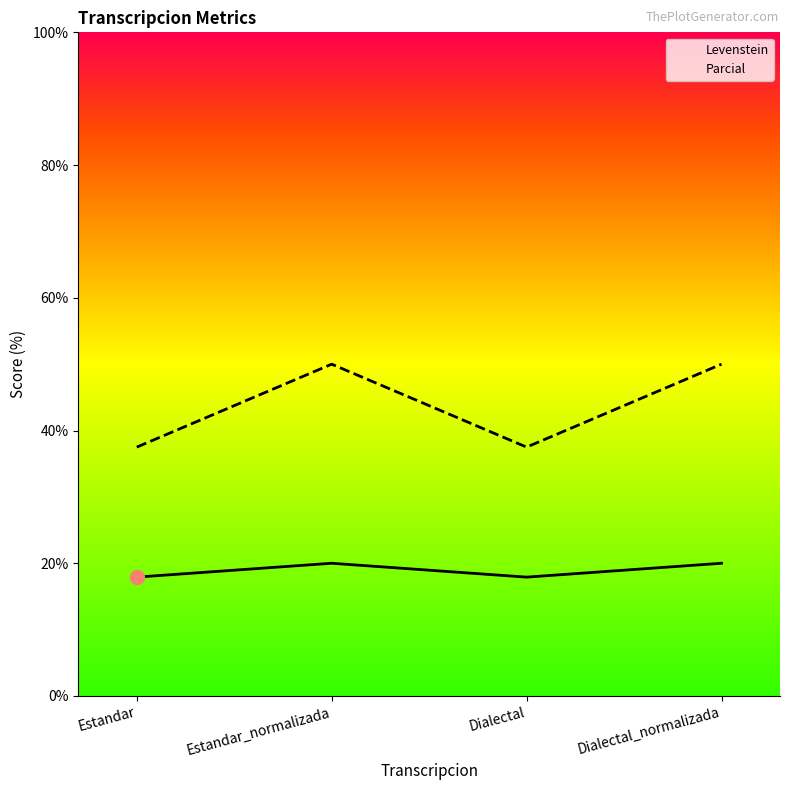

What is the total value across all series at Dialectal_normalizada?

70.0